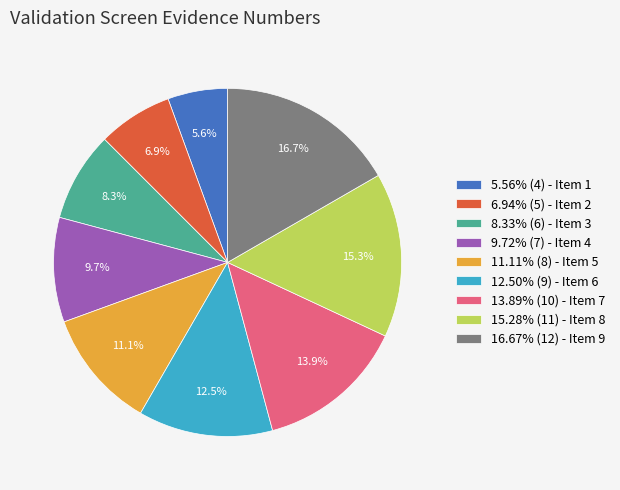

How much of the chart is everything except 5.56% (4) - Item 1?

94.4%